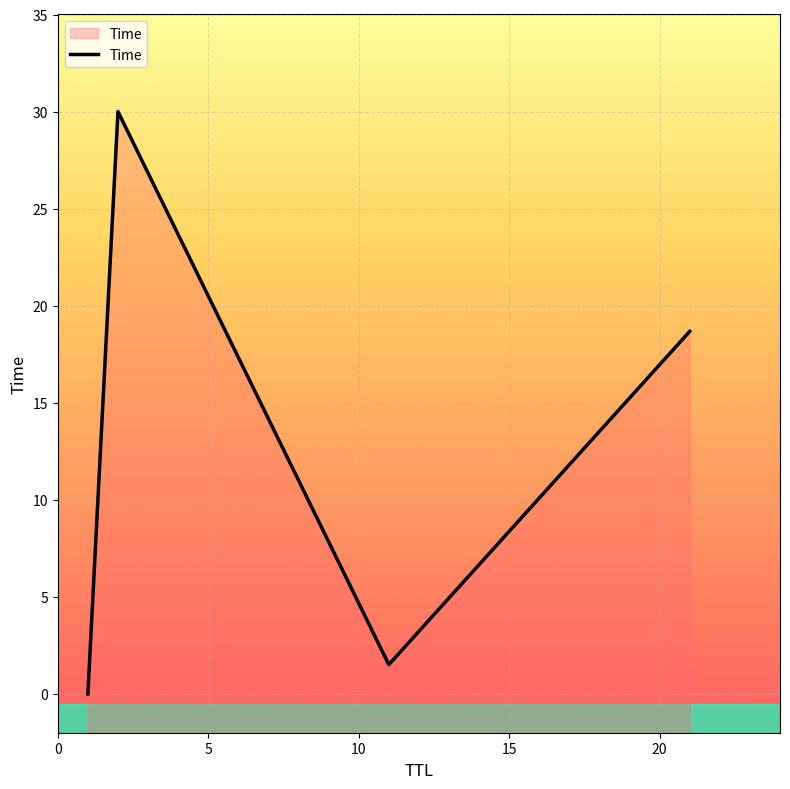

How many data points are above 18?

2